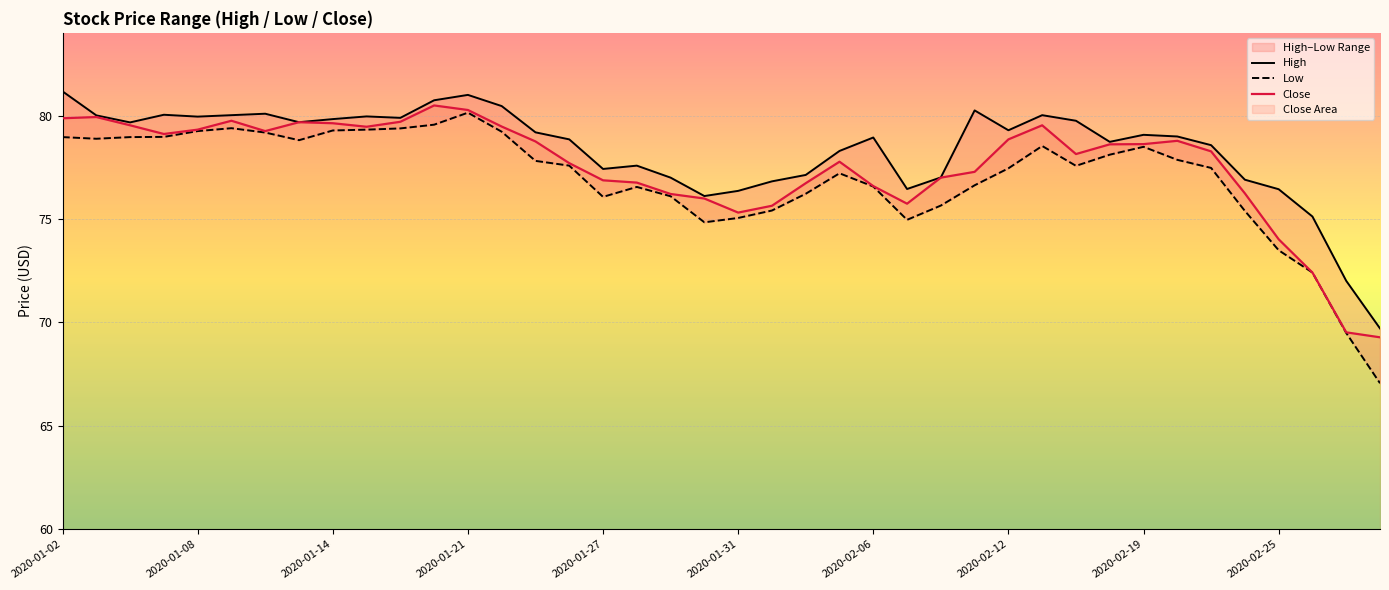

Which series changed the most between 2020-02-12 and 14?

Low